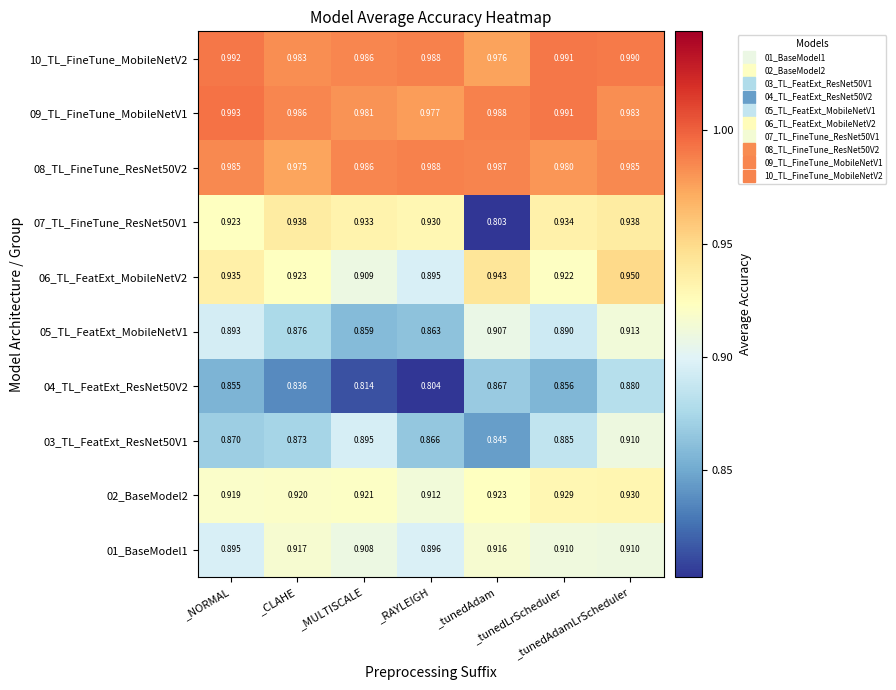

Count the number of data series in this chart.

10